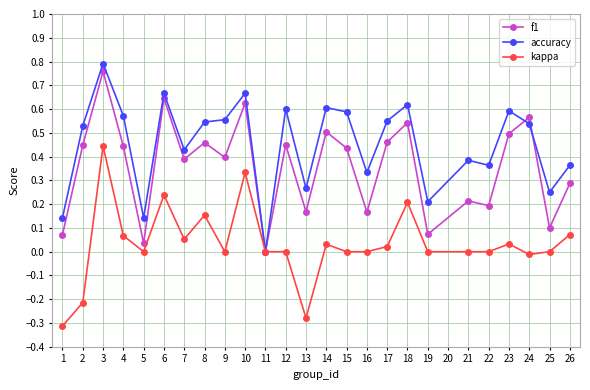

True or false: f1 and accuracy intersect in this chart.

True